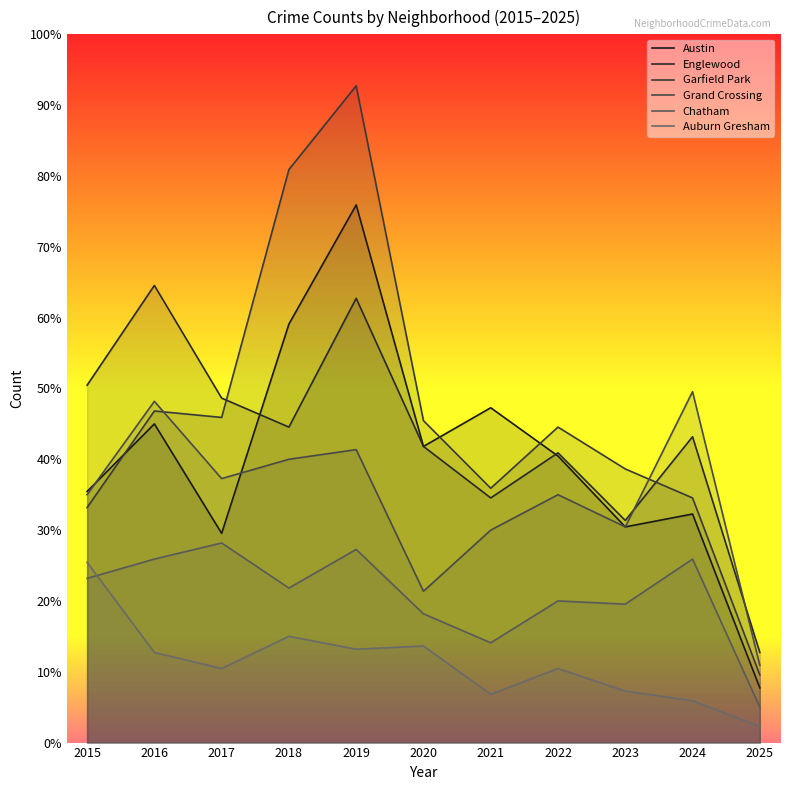

At how many categories does at least one series exceed 181?

1